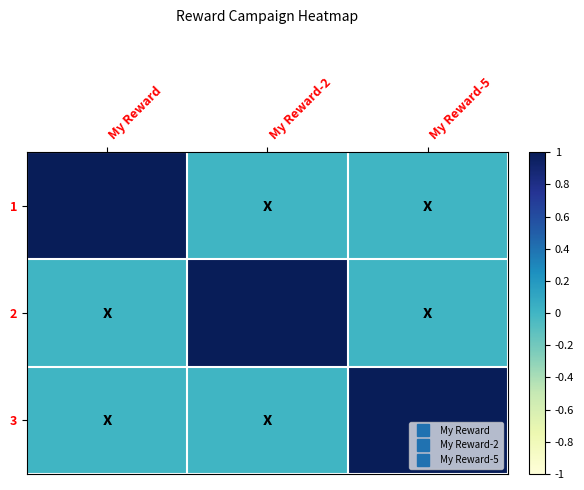

Which series has the widest spread of values?

1